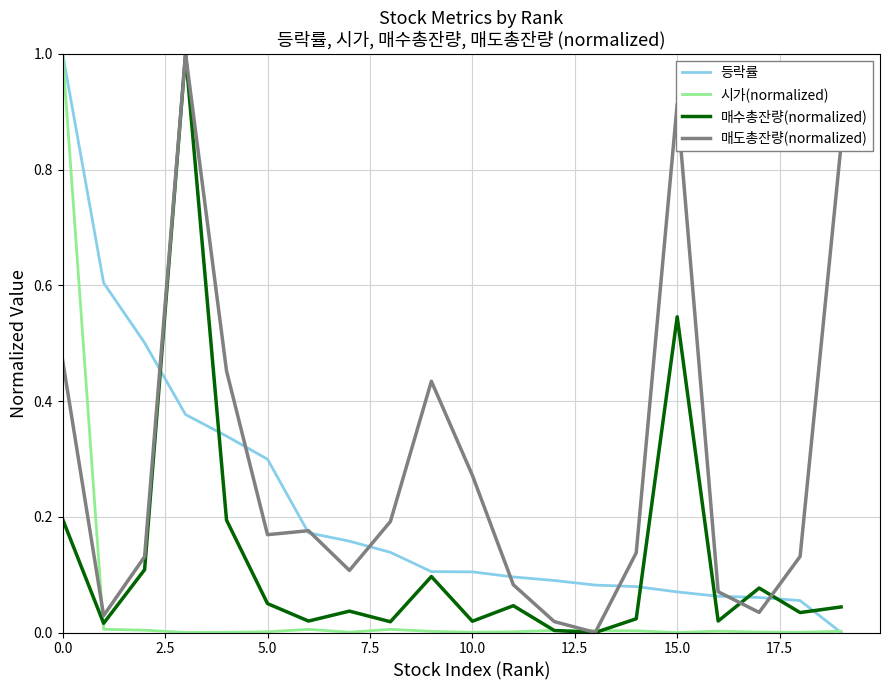

Which series has the largest total across all categories?

매도총잔량(normalized)